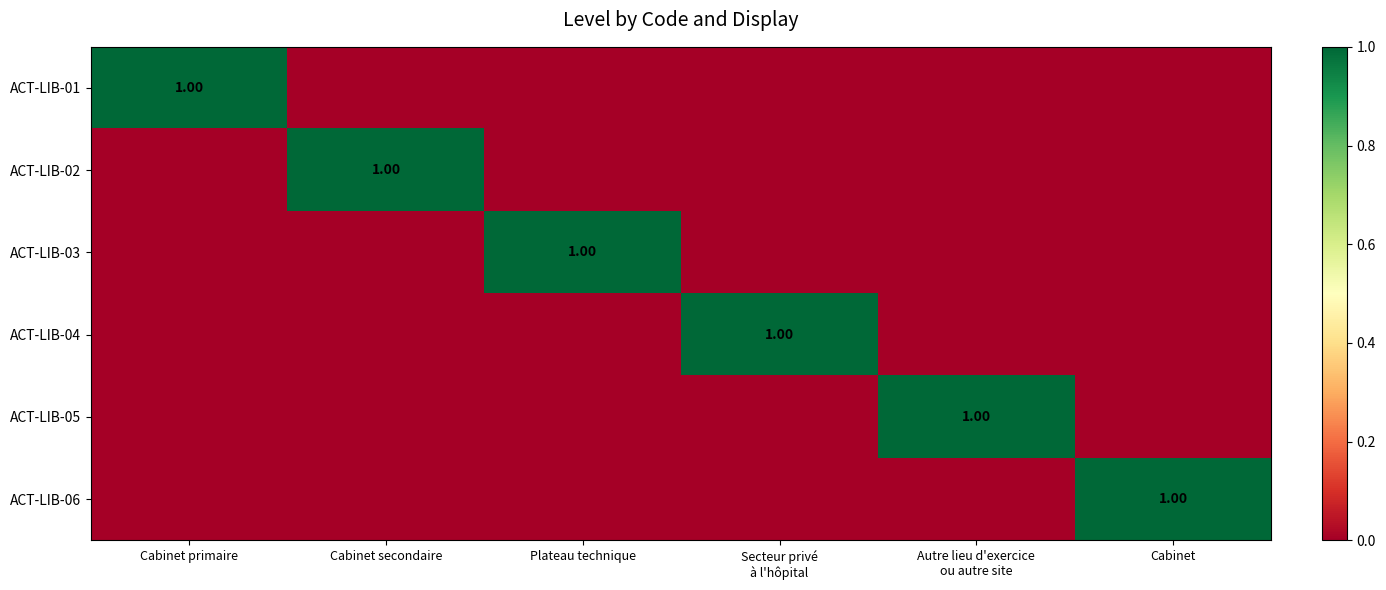

At how many categories does at least one series exceed 0?

6